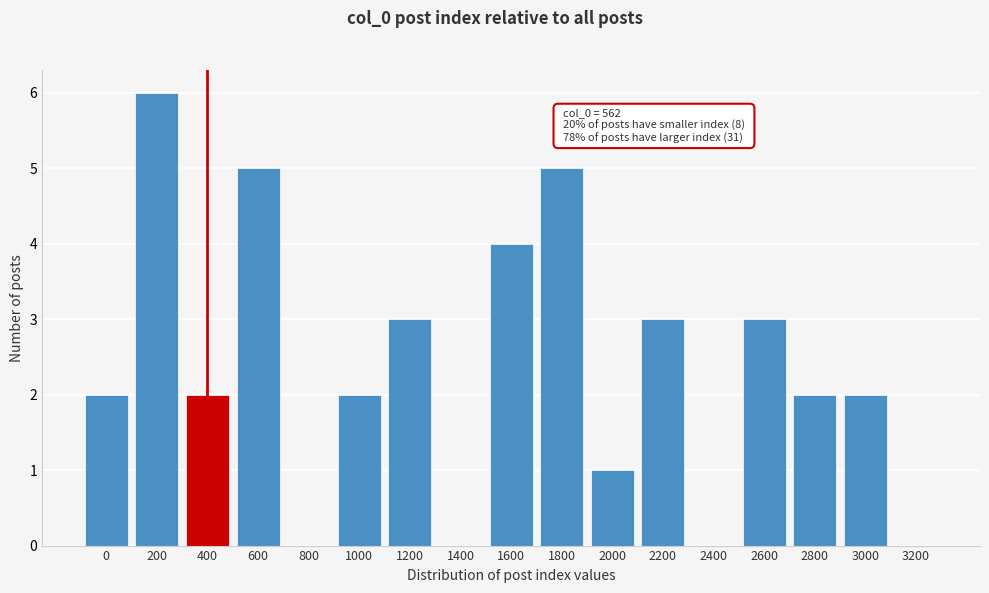

Reading left to right, list all the values displayed in this chart.

0=2	200=6	400=2	600=5	800=0	1000=2	1200=3	1400=0	1600=4	1800=5	2000=1	2200=3	2400=0	2600=3	2800=2	3000=2	3200=0